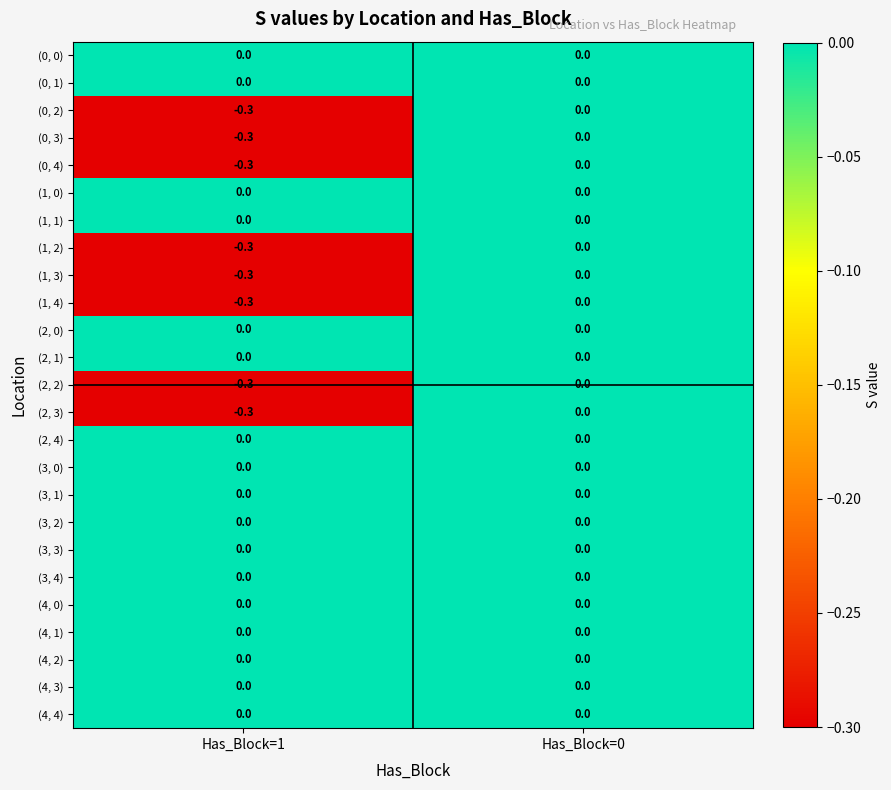

Rank the categories by (1, 4) value from highest to lowest.

Has_Block=0, Has_Block=1